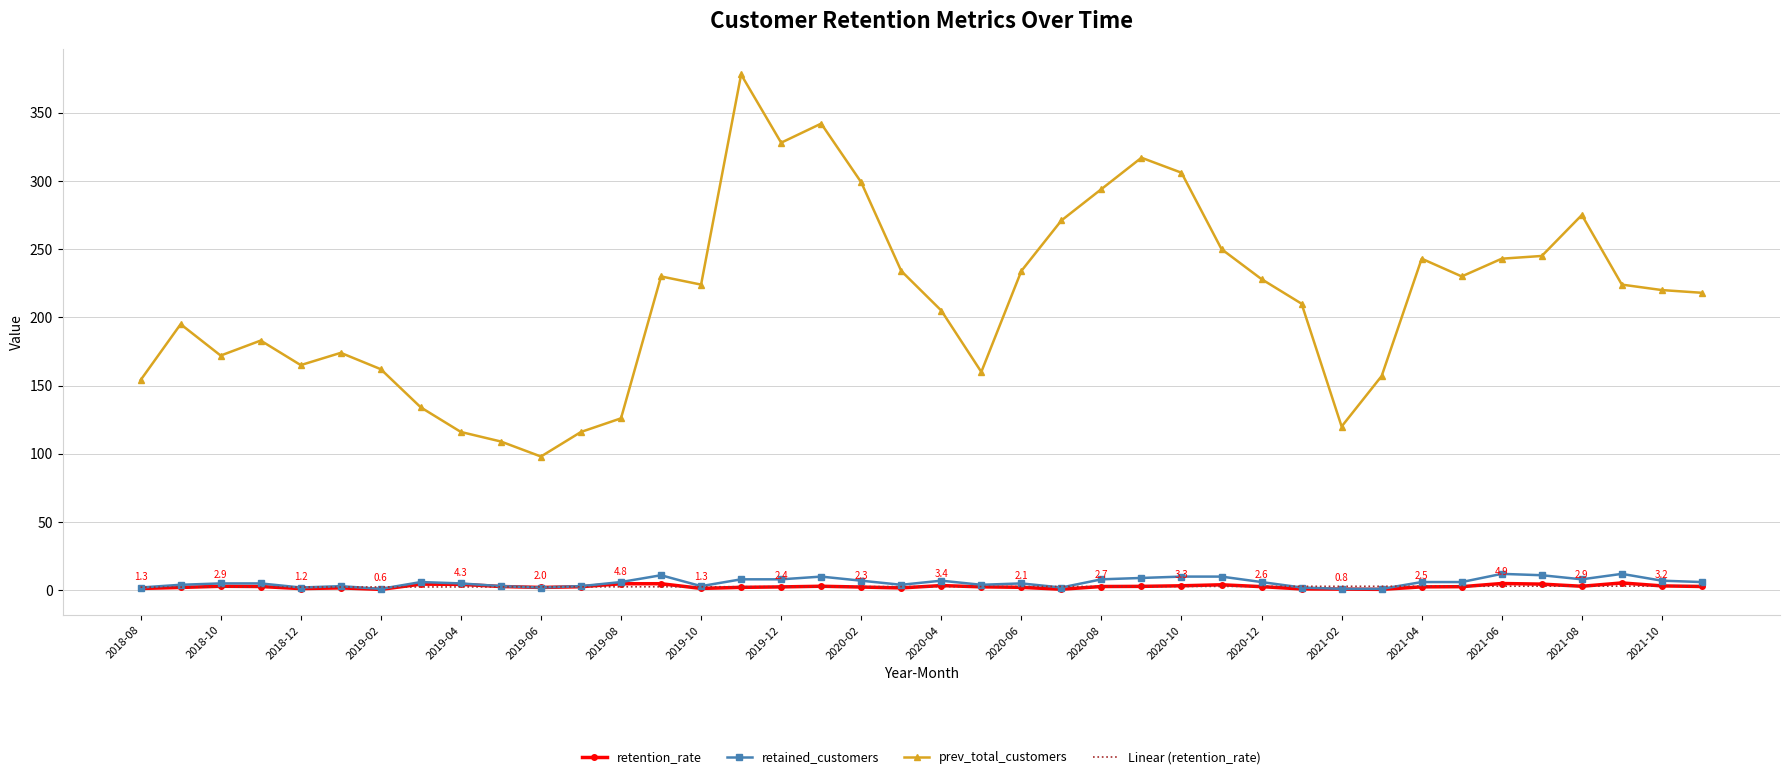

True or false: retention_rate has more than 1 interior local peaks.

True